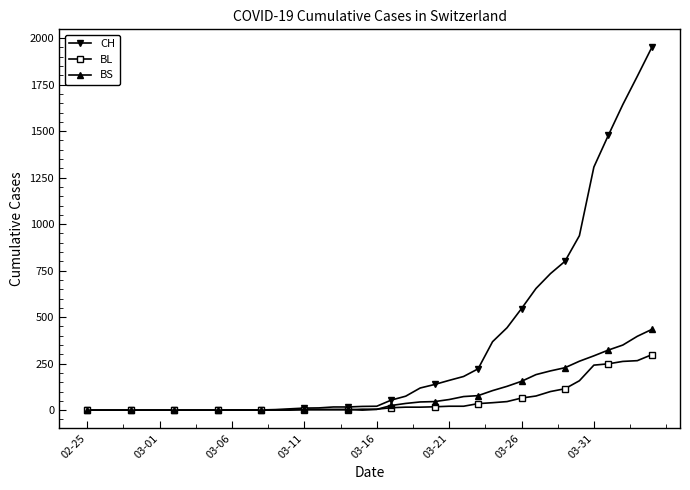

What is the maximum value for BS?

434